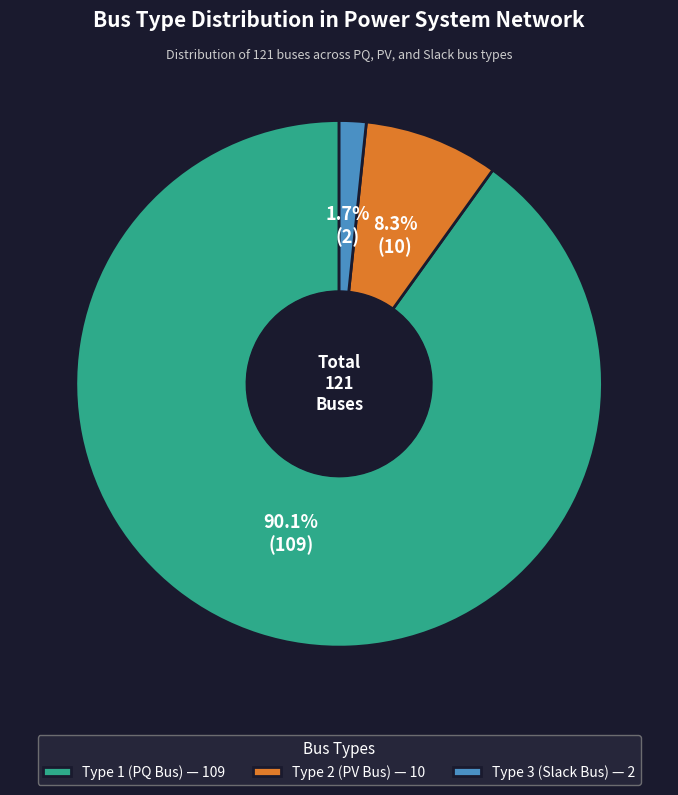

Combined, do Type 3 (Slack Bus) — 2 and Type 1 (PQ Bus) — 109 account for over 50%?

Yes